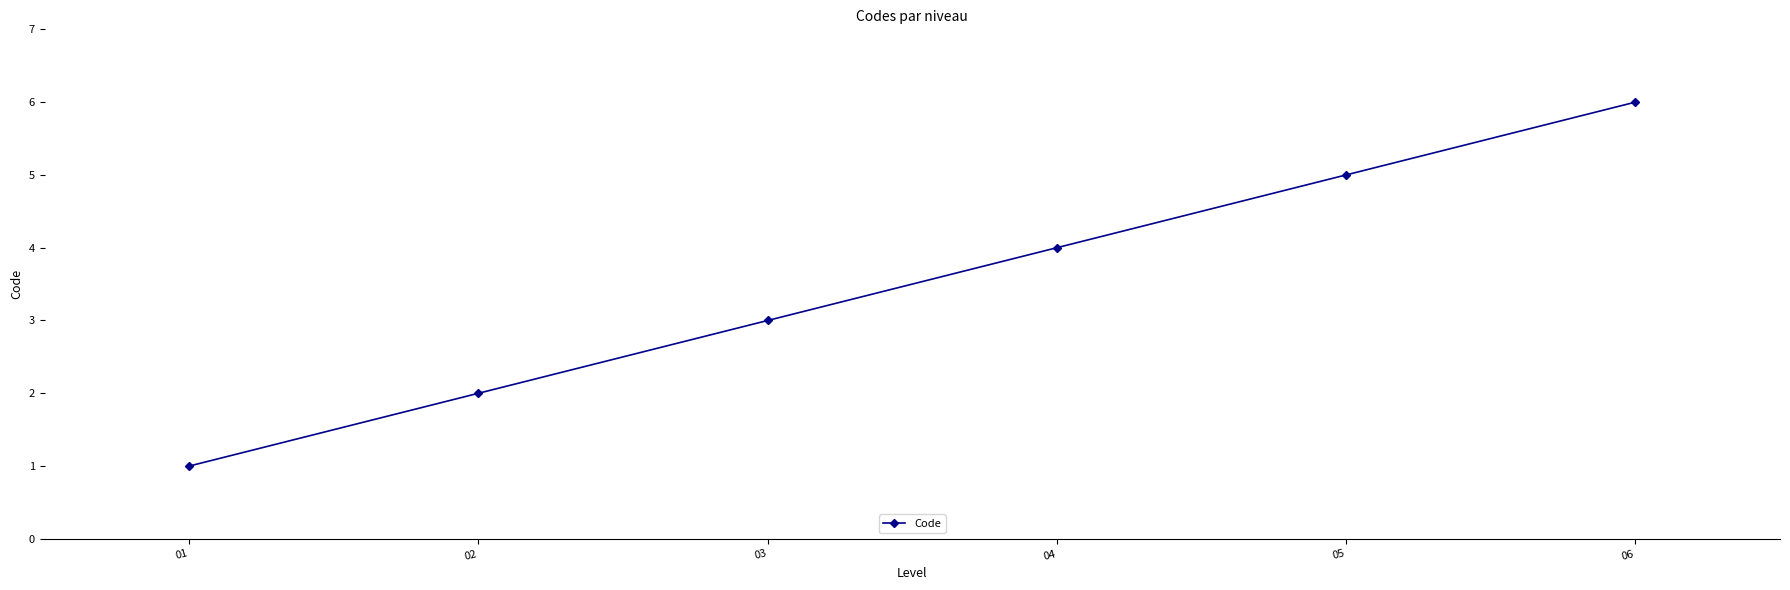

Does the chart display data point markers on the line(s)?

Yes